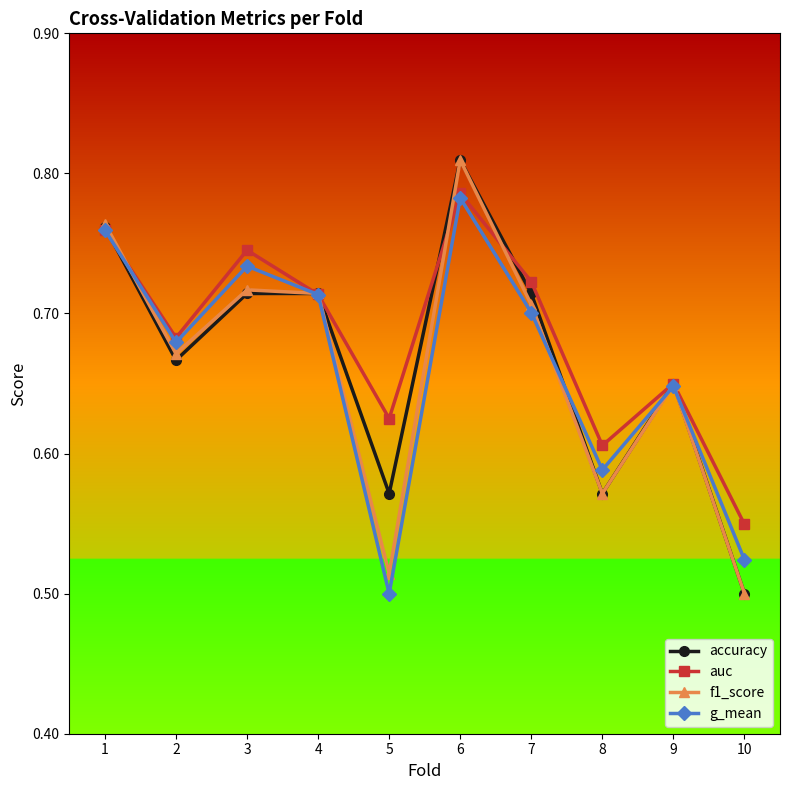

Which series changed the most between 8 and 9?

accuracy